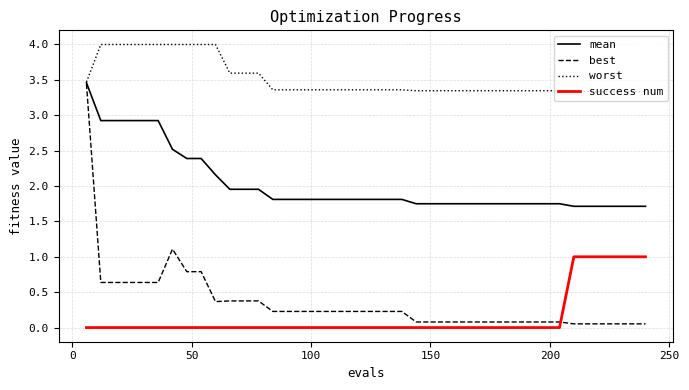

What is the maximum value shown in the chart?

4.0